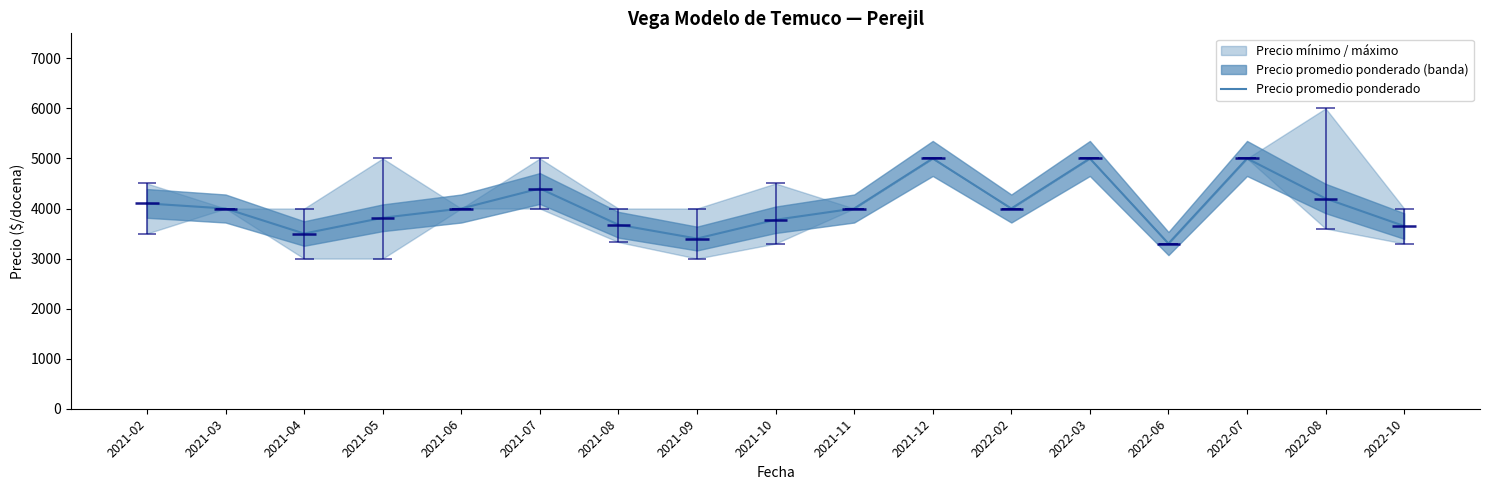

True or false: the data shows 1156 at 2021-06.

False